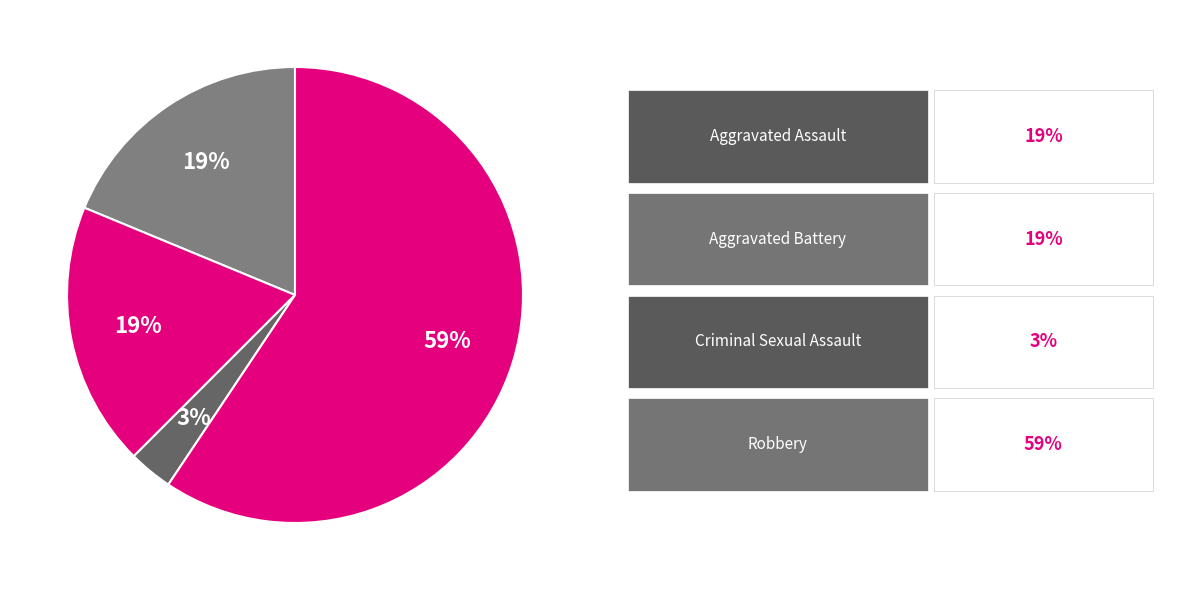

Count the number of slices in the pie.

4